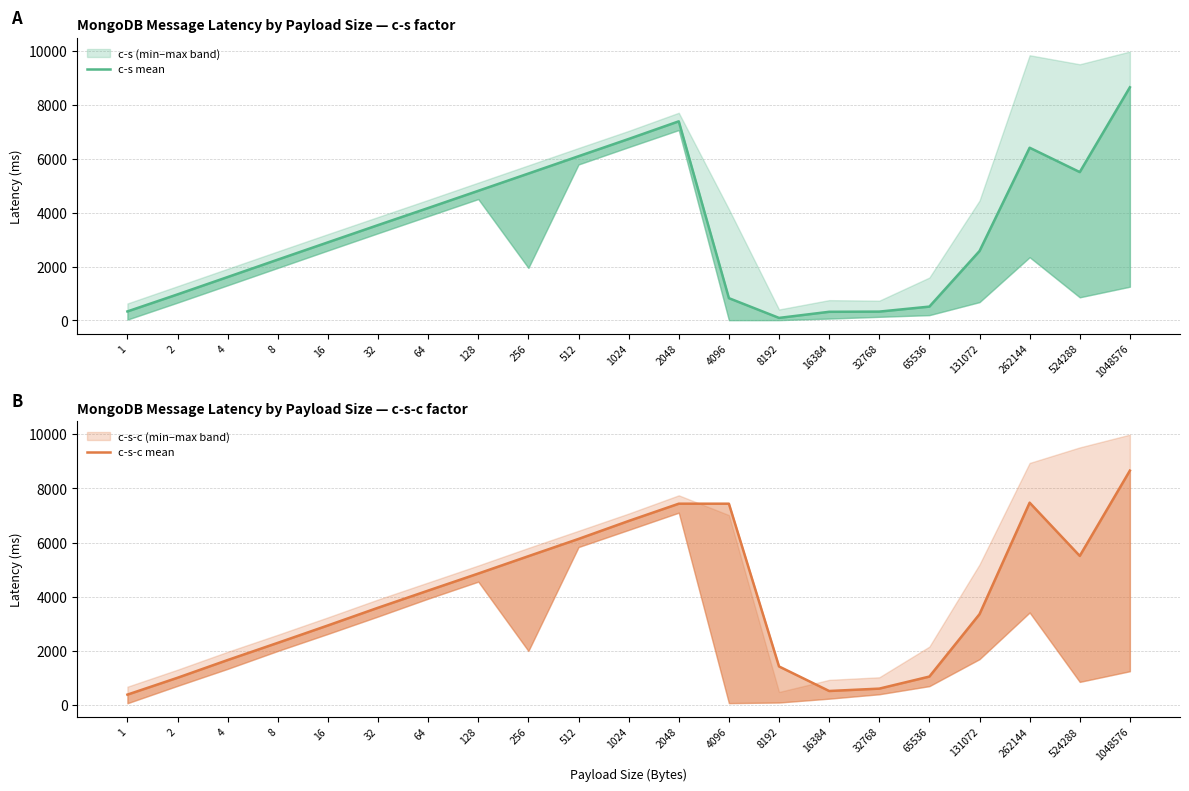

Reading left to right, extract all data points from this chart.

c-s mean: 1=335.3	2=968.2	4=1612.8	8=2259.2	16=2900.9	32=3541.2	64=4174.9	128=4814.2	256=5455.1	512=6098.6	1024=6739.0	2048=7394.2	4096=828.4	8192=94.7	16384=321.9	32768=329.0	65536=514.7	131072=2577.7	262144=6414.0	524288=5509.5	1048576=8657.5
c-s-c mean: 1=390.1	2=1012.2	4=1666.3	8=2300.6	16=2943.1	32=3596.2	64=4229.3	128=4858.3	256=5499.5	512=6136.1	1024=6799.1	2048=7436.3	4096=7436.3	8192=1429.5	16384=523.8	32768=611.3	65536=1056.3	131072=3358.6	262144=7474.2	524288=5509.5	1048576=8657.5